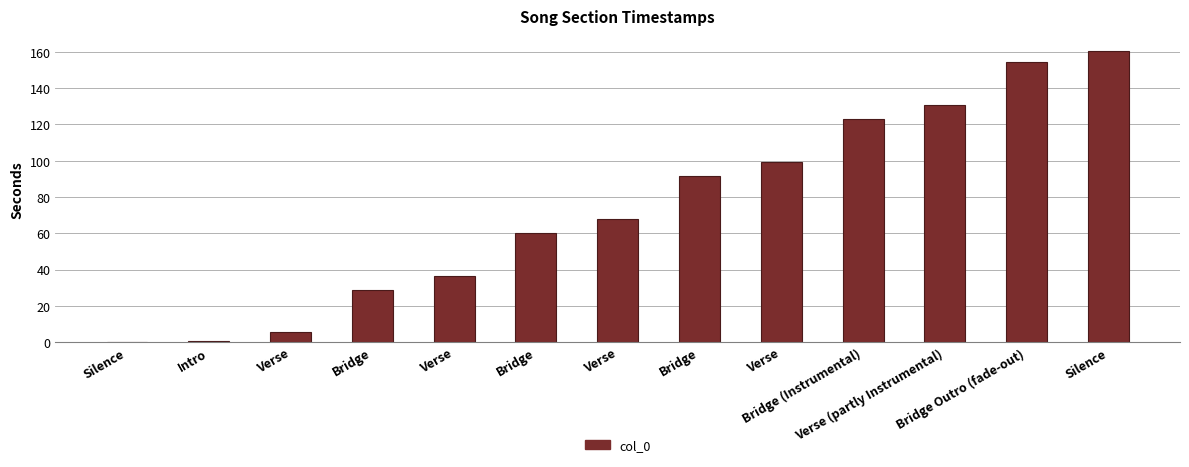

What is the label of the 10th bar from the left?

Bridge (Instrumental)